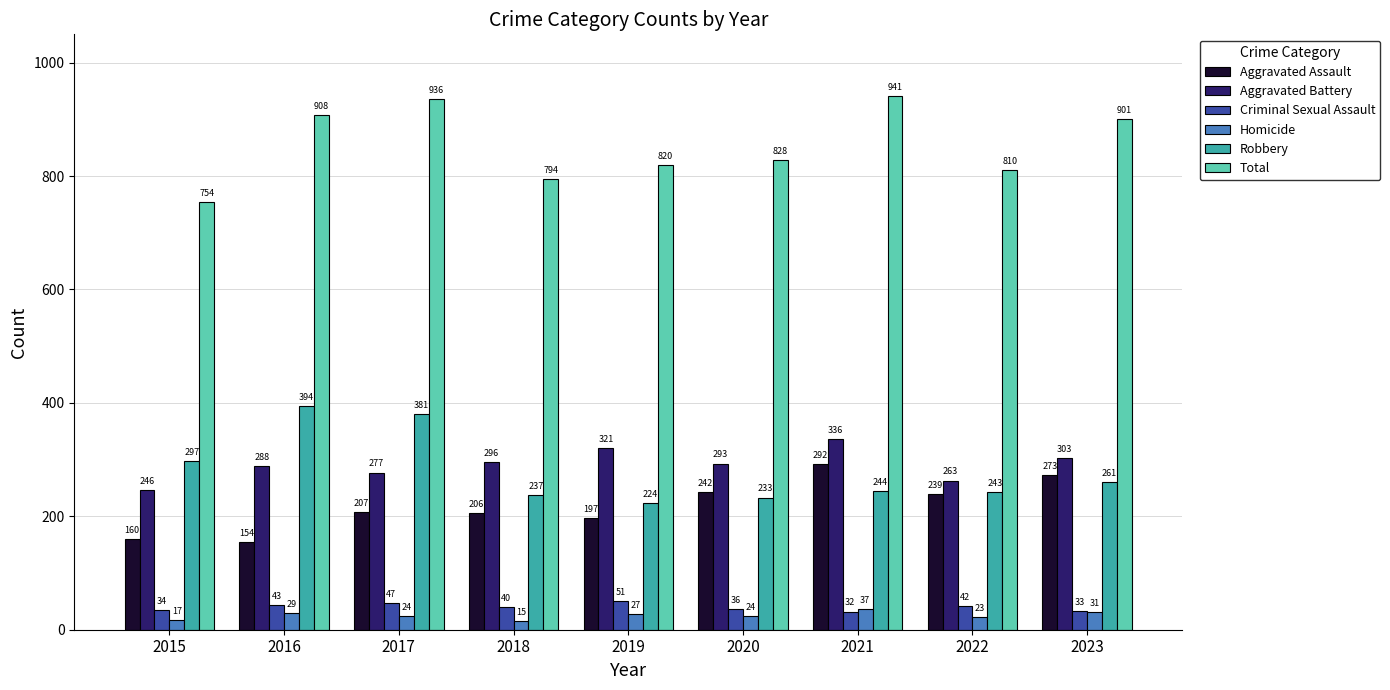

How many bars are there in each group?

6